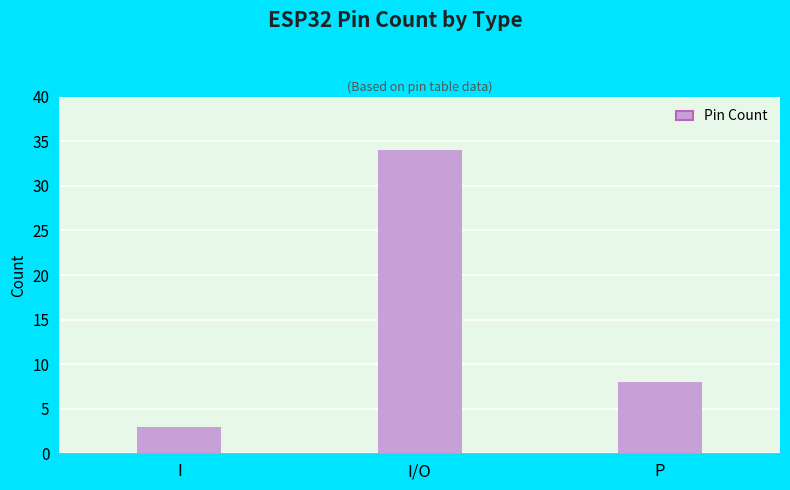

What is the smallest value displayed?

3